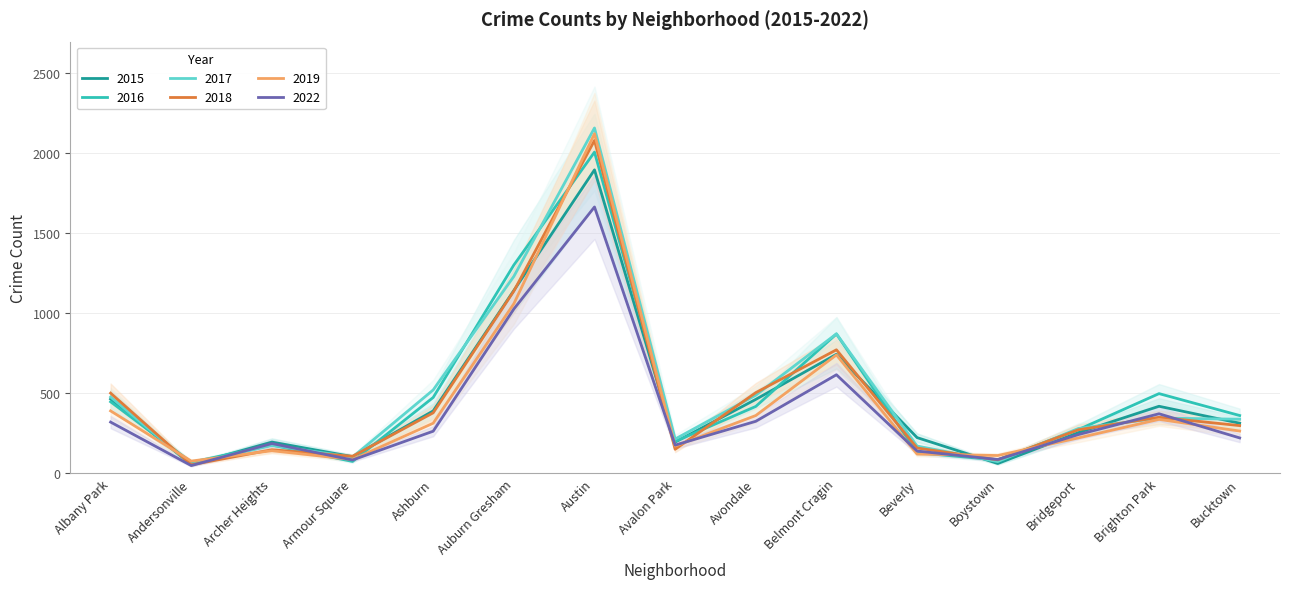

Which category has the highest value in the 2019 series?

Austin